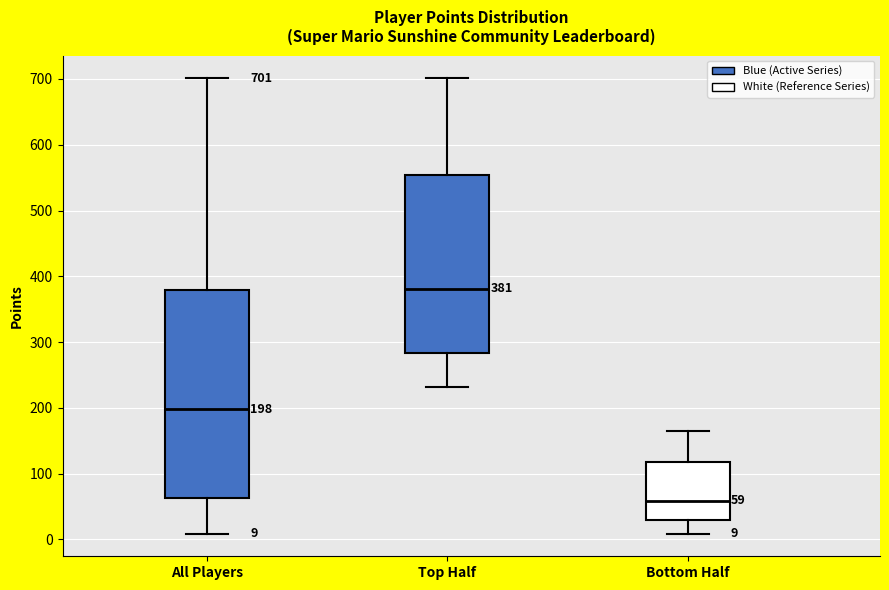

Which box is the tallest, from its lower edge to its upper edge?

All Players